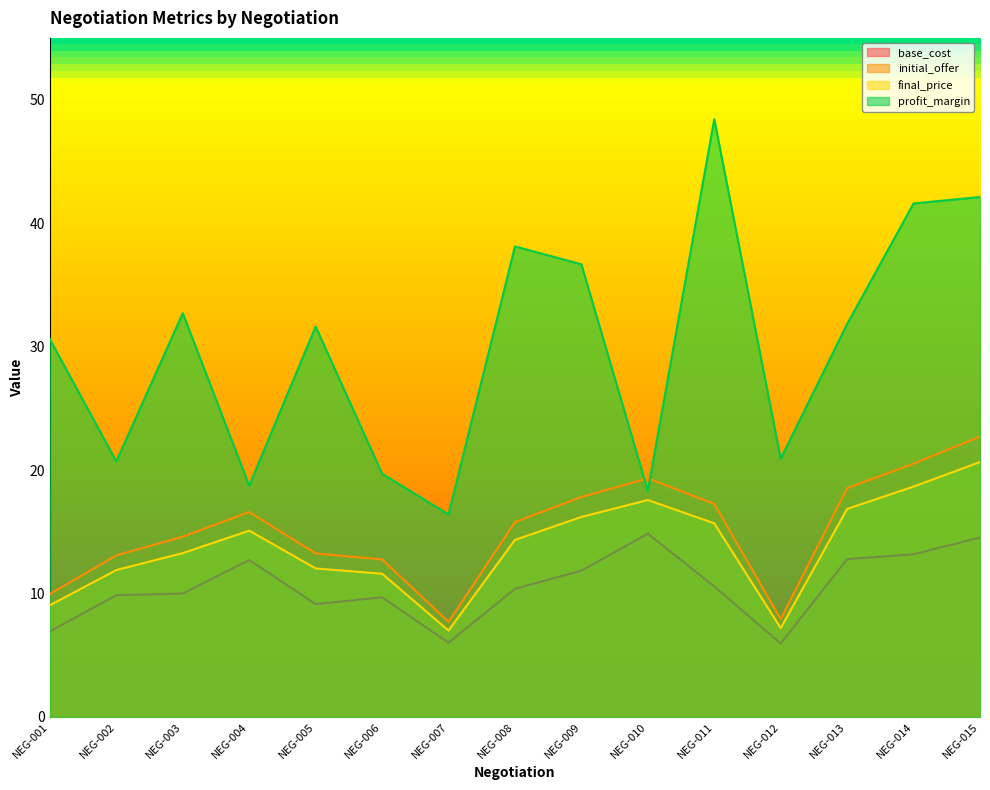

The profit_margin series shows 19.7 at NEG-006. True or false?

True